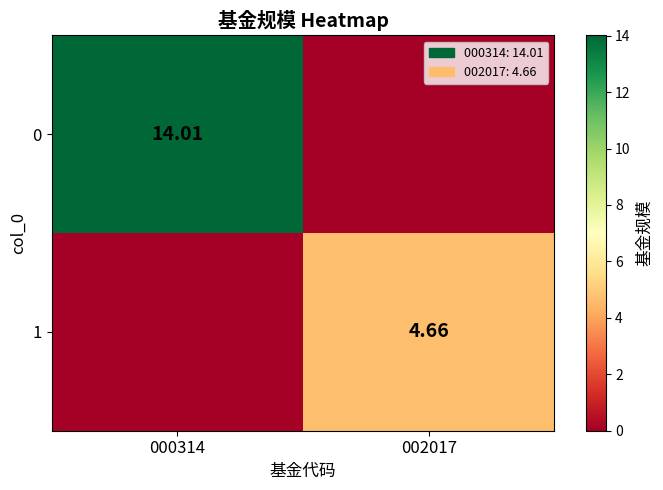

The value of 0 at 000314 is 14.0. True or false?

True